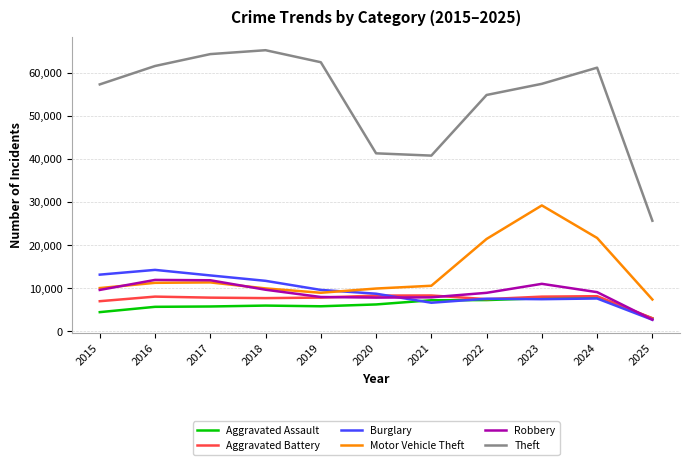

True or false: Aggravated Battery and Theft intersect in this chart.

False